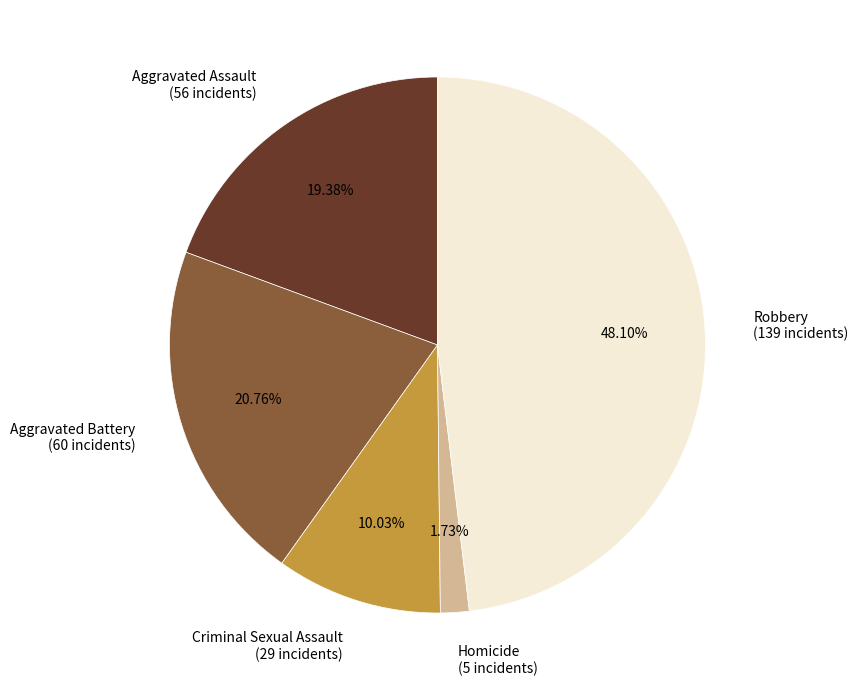

Rank the categories by value from lowest to highest.

Homicide, Criminal Sexual Assault, Aggravated Assault, Aggravated Battery, Robbery